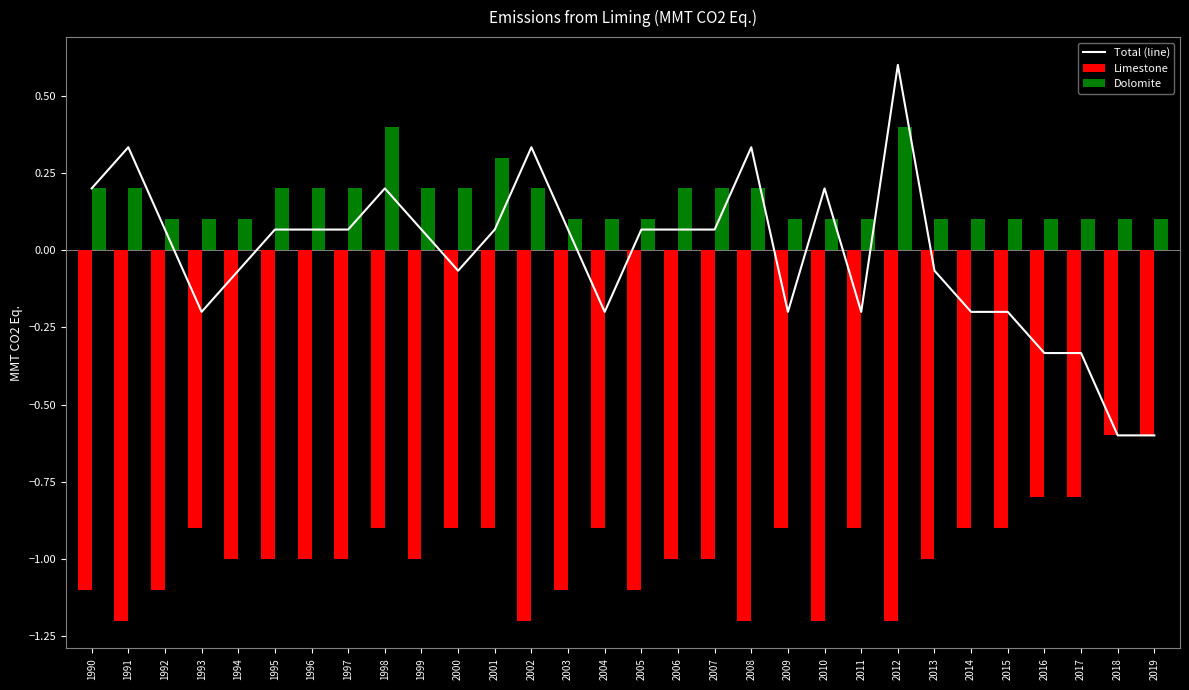

Which series changed the most between 2012 and 2016?

Total (line)